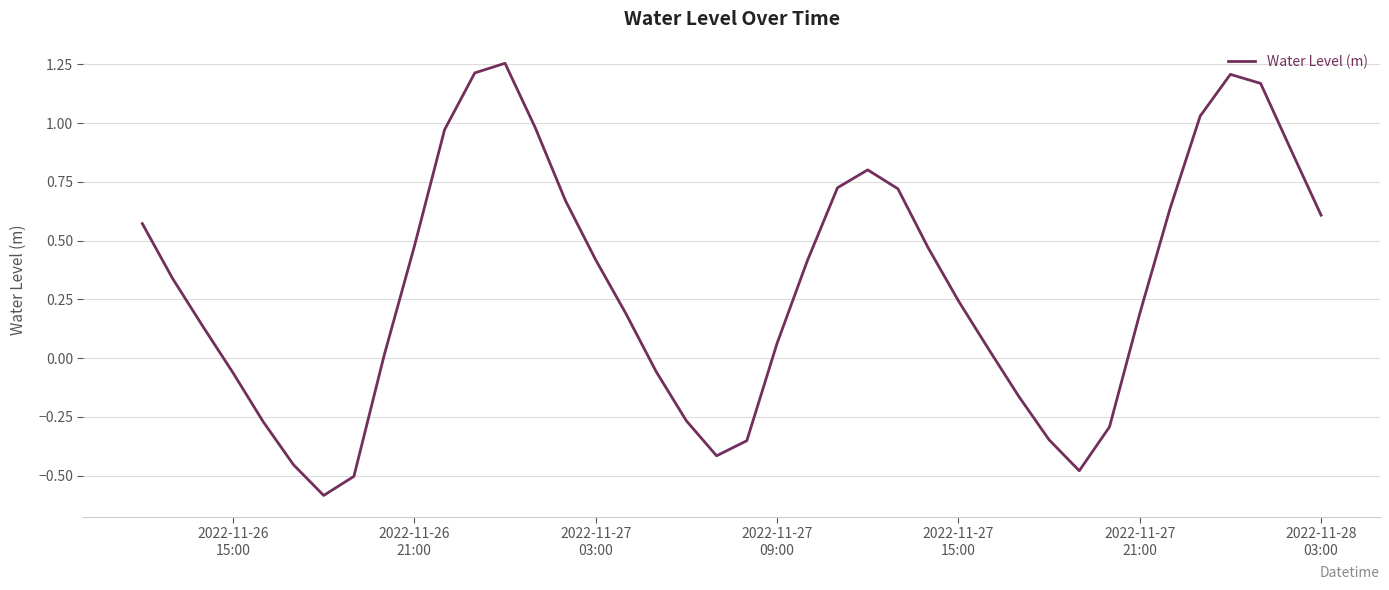

What is the minimum value shown in the chart?

-0.6